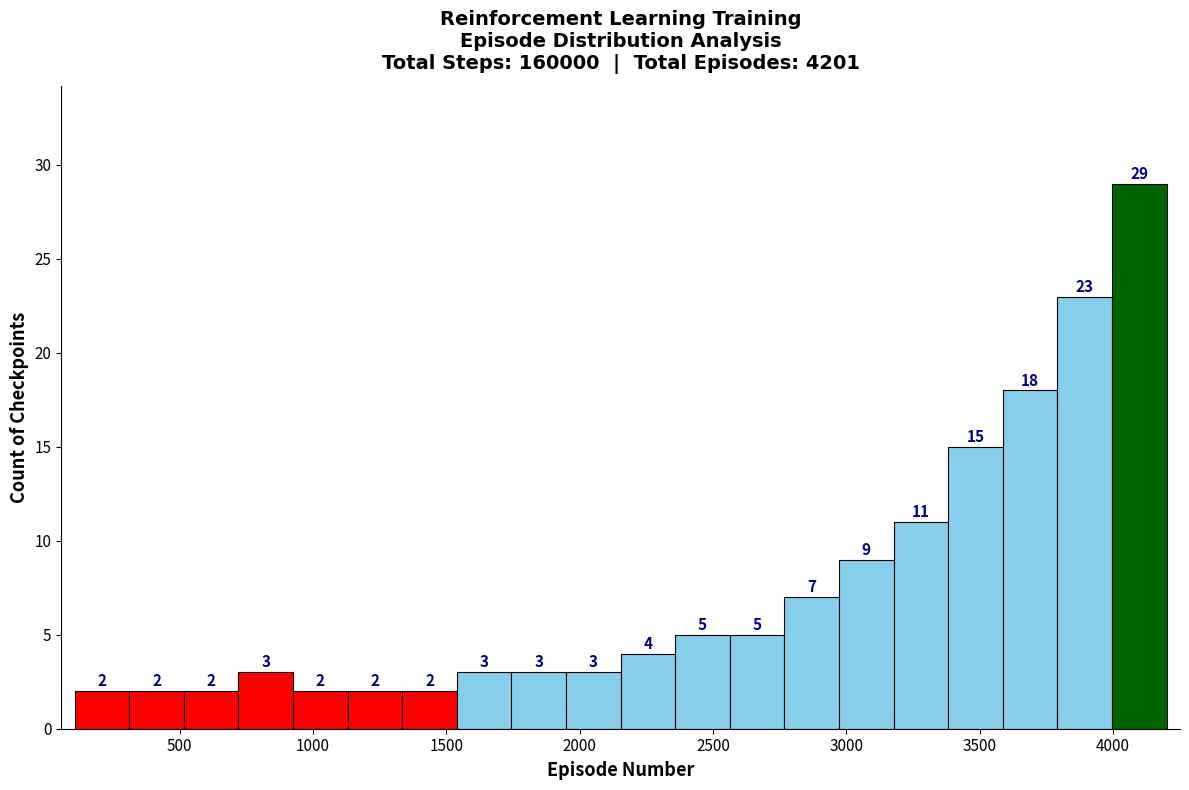

Reading left to right, list every bar in this chart as the range it spans on the x-axis followed by its height. The bar edges are not printed on the chart, so give them approximately, as read against the axis.

100 to 300: 2
300 to 500: 2
500 to 700: 2
700 to 950: 3
950 to 1150: 2
1150 to 1350: 2
1350 to 1550: 2
1550 to 1750: 3
1750 to 1950: 3
1950 to 2150: 3
2150 to 2350: 4
2350 to 2550: 5
2550 to 2750: 5
2750 to 2950: 7
2950 to 3200: 9
3200 to 3400: 11
3400 to 3600: 15
3600 to 3800: 18
3800 to 4000: 23
4000 to 4200: 29